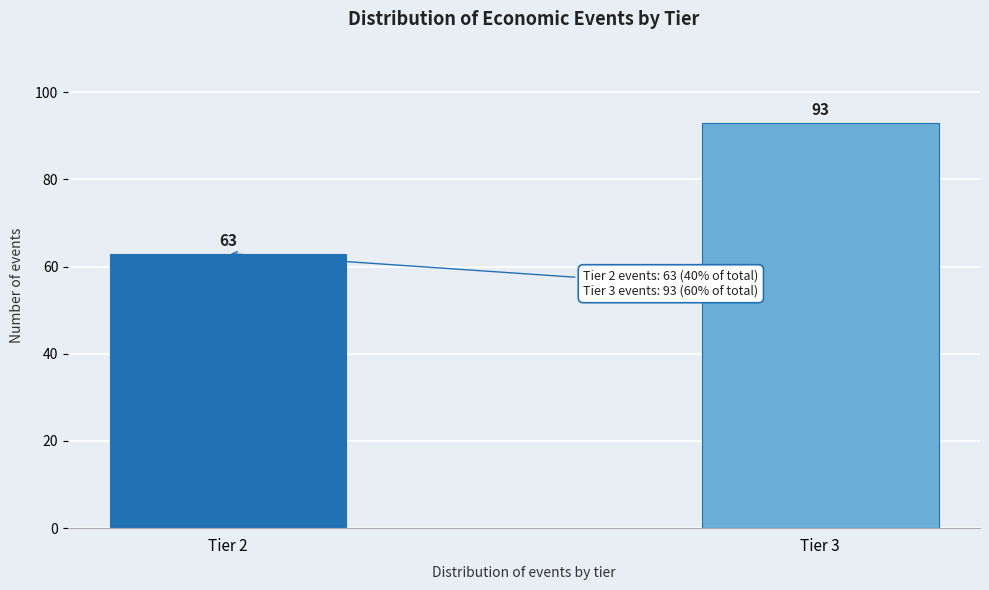

Reading right to left, extract all data points from this chart.

Tier 3=93	Tier 2=63